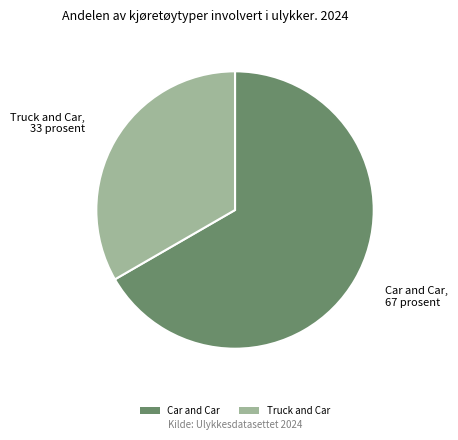

Does Truck and Car account for over 50% of the chart?

No